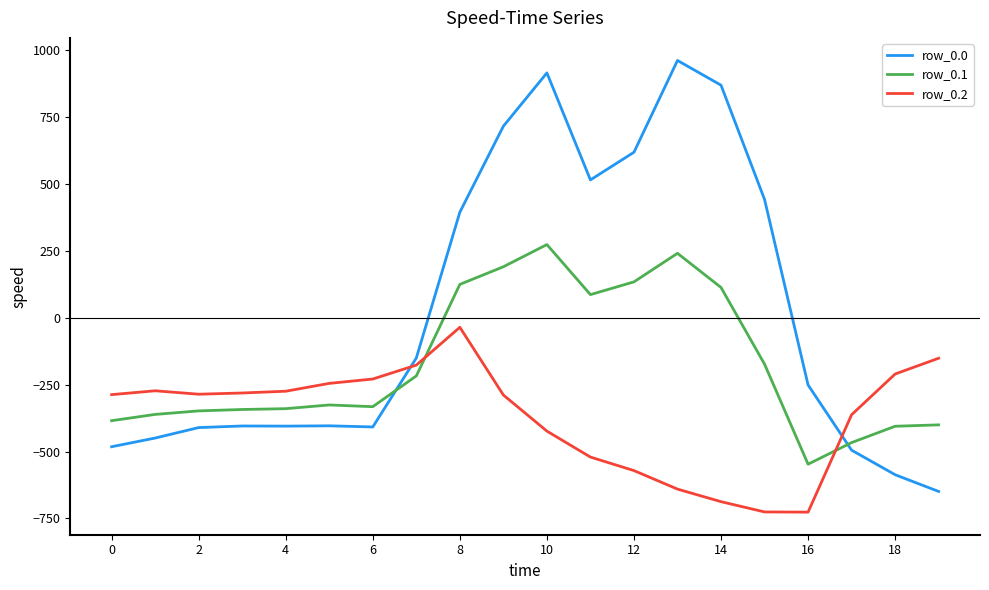

True or false: row_0.1 and row_0.2 cross at least once.

True